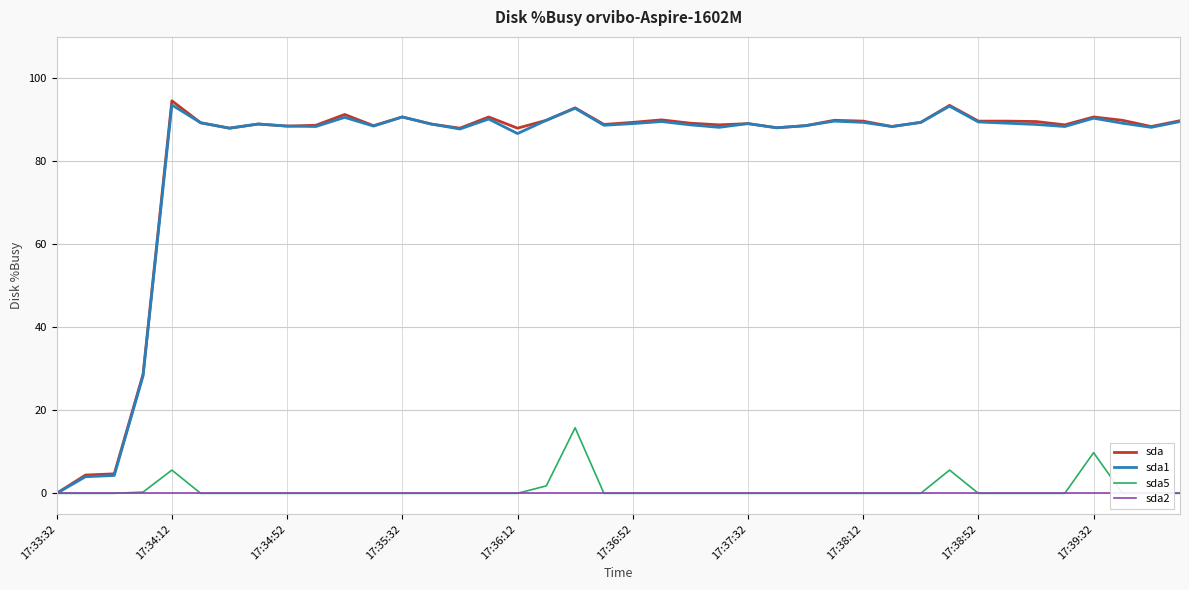

At which label does sda2 reach its minimum?

17:33:32